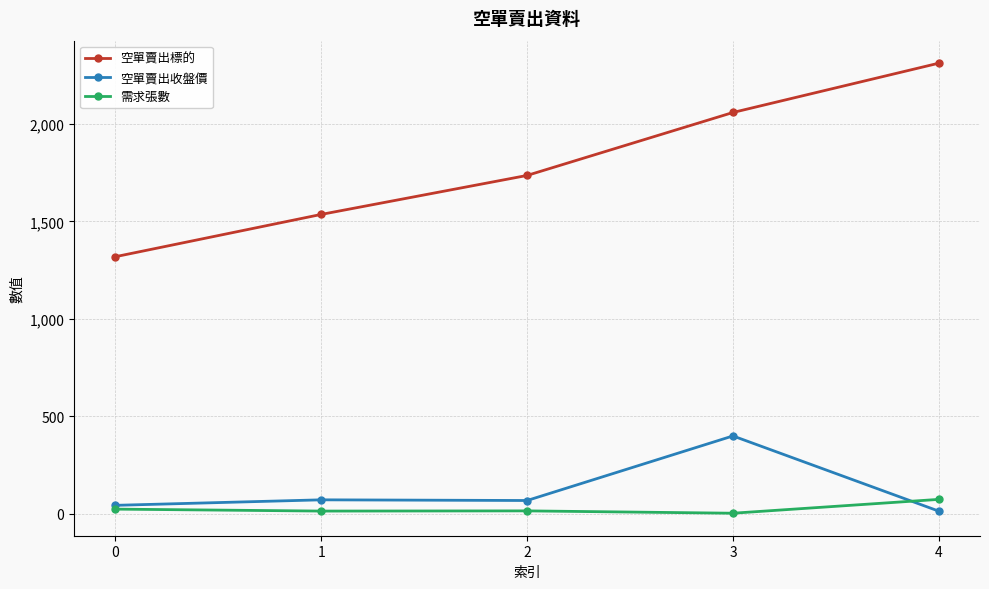

Which series changed the most between 0 and 1?

空單賣出標的